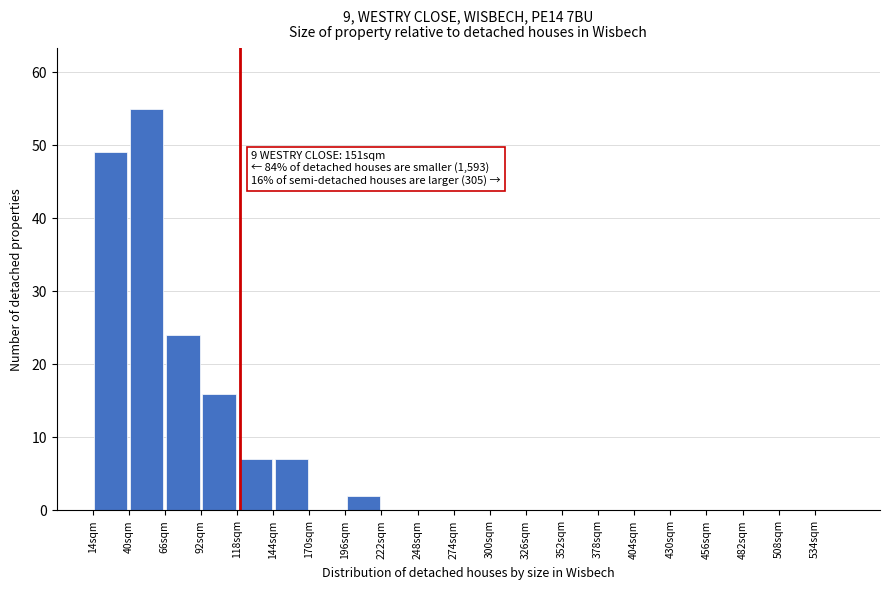

Which range on the x-axis has the tallest bar?

40 to 66